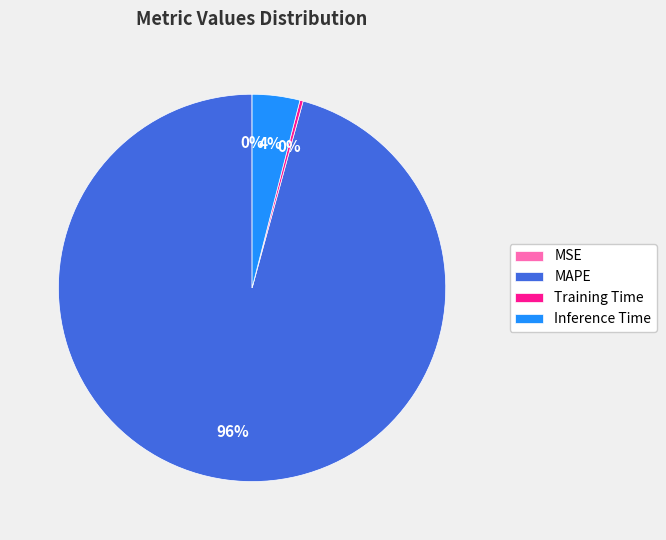

To the nearest percent, what is the average slice percentage?

25%